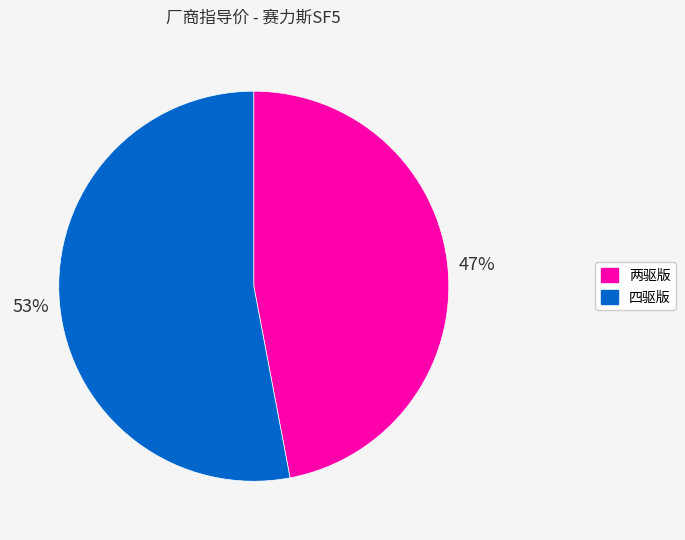

To the nearest percent, what is the combined percentage of 两驱版 and 四驱版?

100%